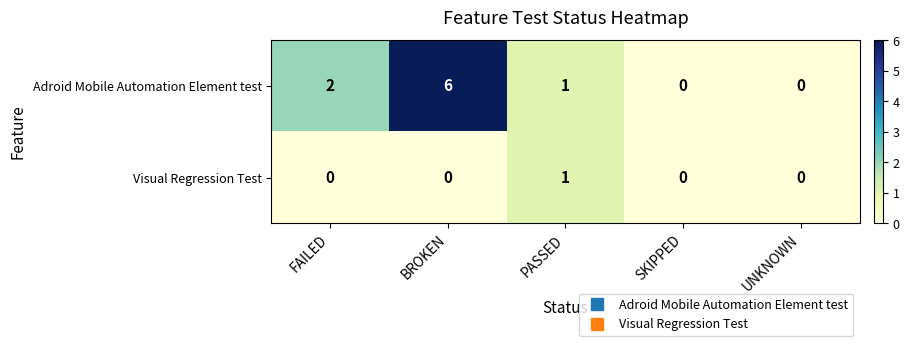

What is the greatest value displayed?

6